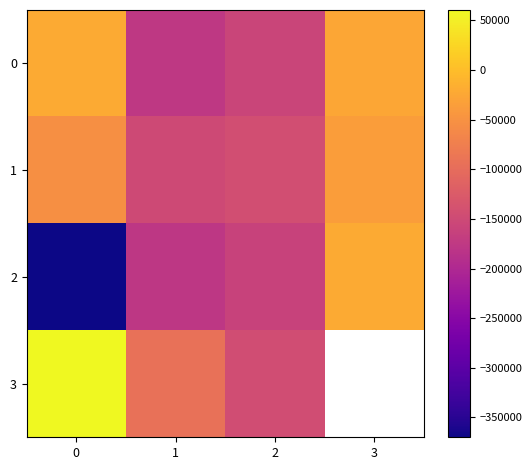

What is the difference between the maximum and minimum values in the 2 series?

349184.0